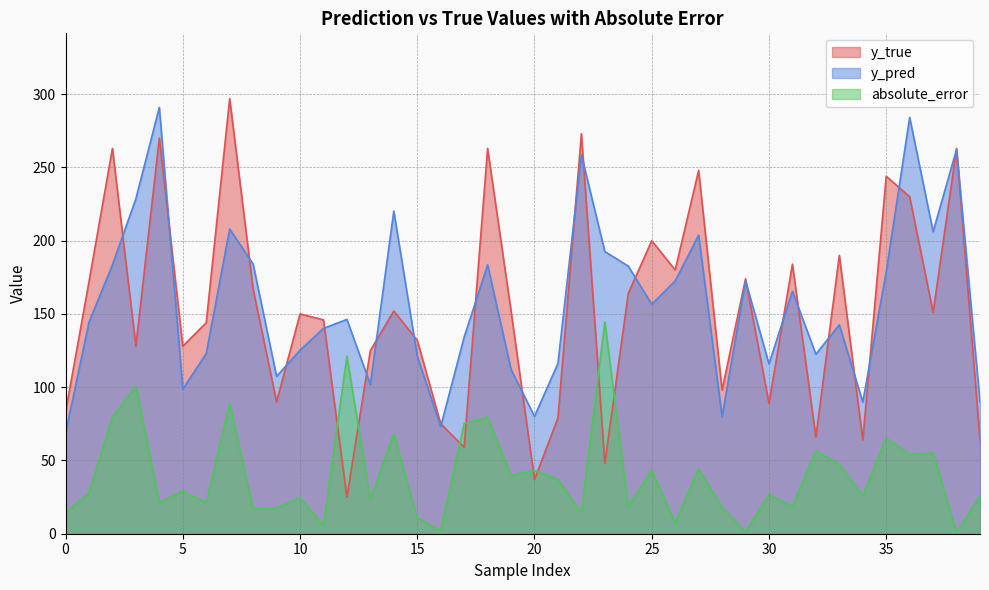

What is the average value of the y_pred series?

156.7